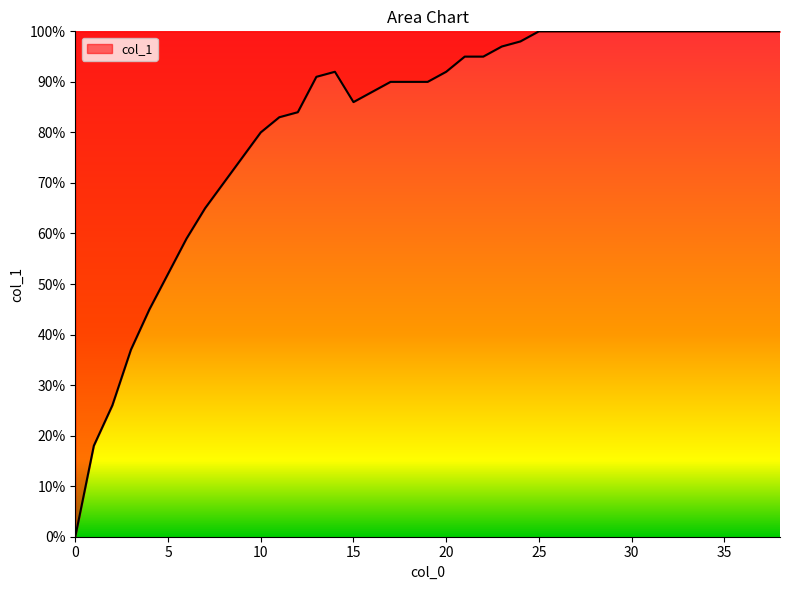

How many interior local peaks (higher than both neighbors) does the data have?

1